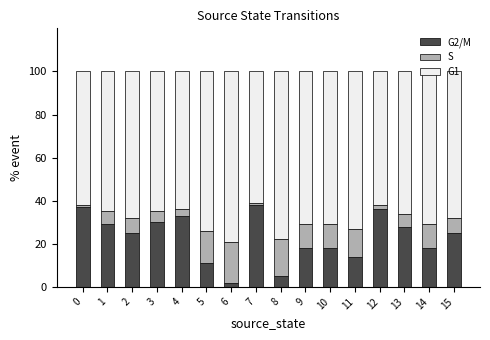

True or false: G2/M has a value of 44 at 15.

False